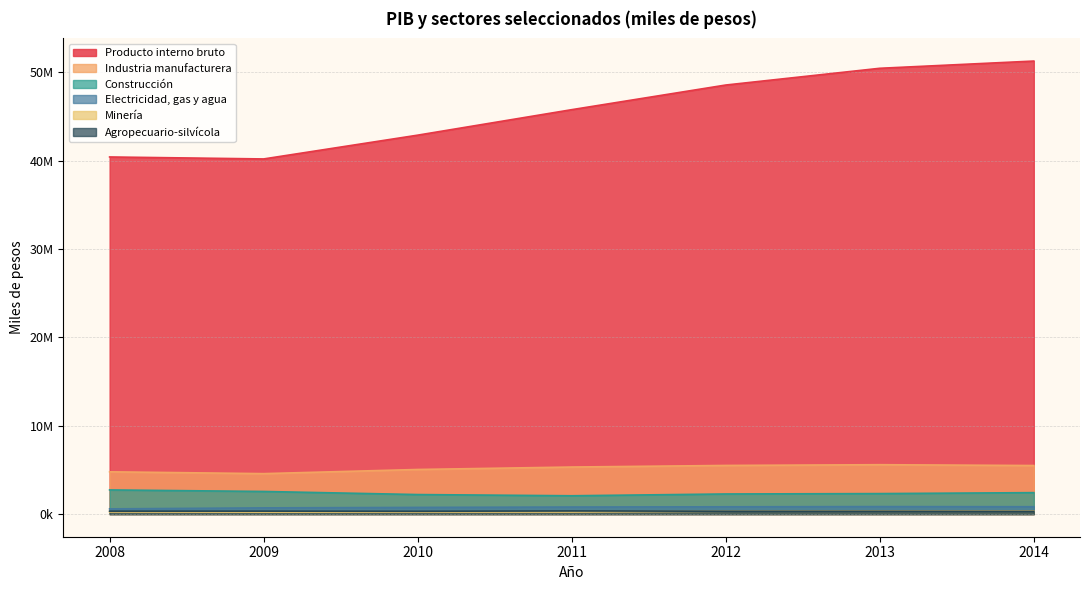

Does the chart have visible grid lines?

Yes